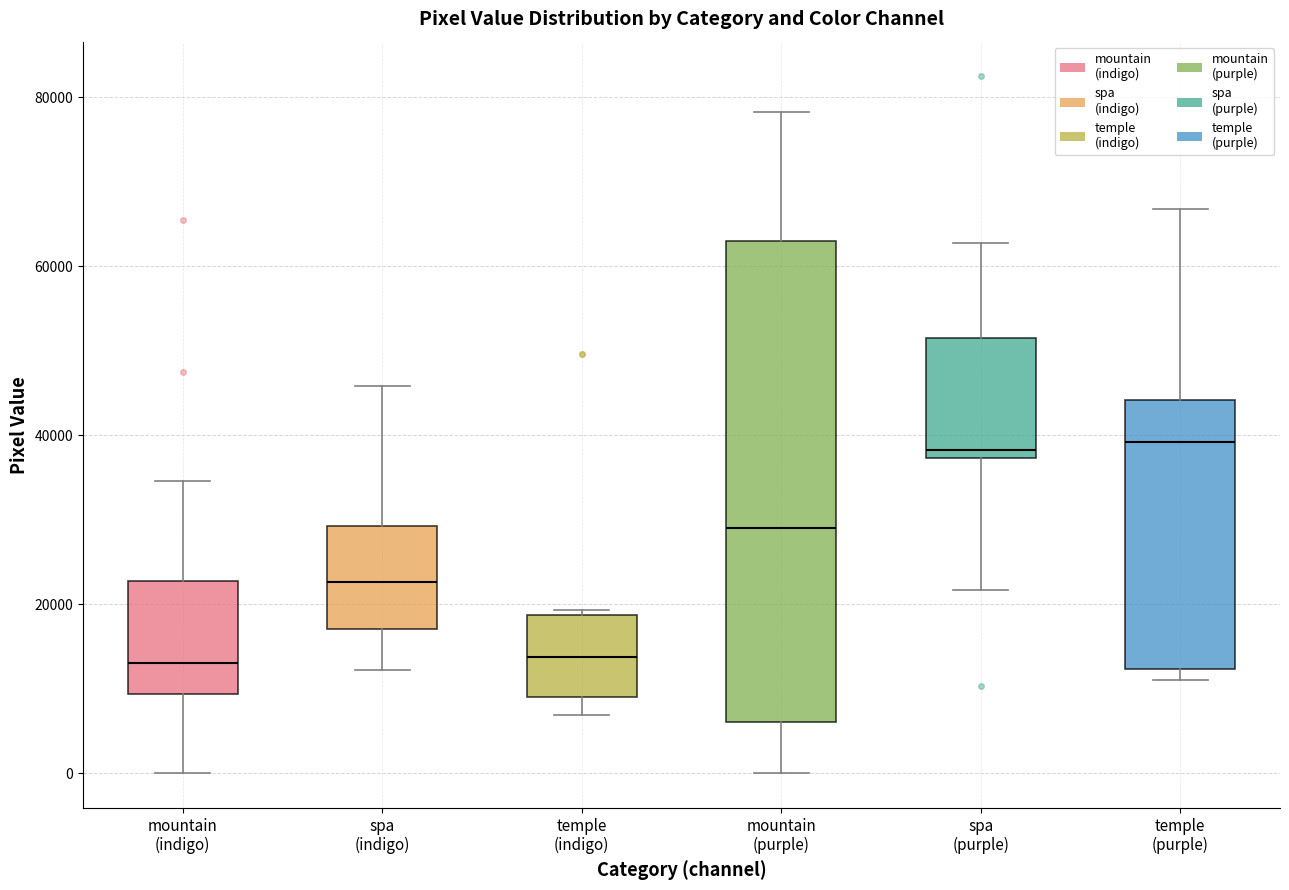

Reading left to right, read every box against the y-axis: the position of its median line, the range the box covers, and the ends of its whiskers. The values are not printed on the chart, so give them approximately, as read against the axis.

mountain (indigo): median 12000, box 10000 to 22000, whiskers 0 to 34000
spa (indigo): median 22000, box 18000 to 30000, whiskers 12000 to 46000
temple (indigo): median 14000, box 10000 to 18000, whiskers 6000 to 20000
mountain (purple): median 28000, box 6000 to 64000, whiskers 0 to 78000
spa (purple): median 38000 (just above the box's lower edge), box 38000 to 52000, whiskers 22000 to 62000
temple (purple): median 40000, box 12000 to 44000, whiskers 12000 (just below the box's lower edge) to 66000